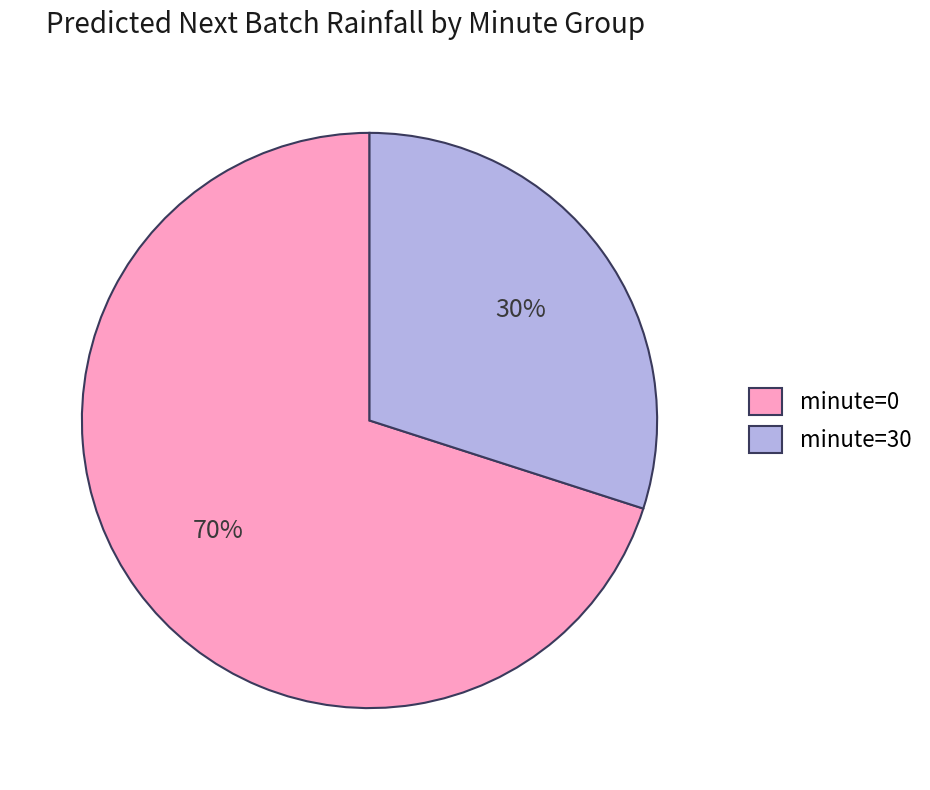

Which category has the smallest portion of the pie?

minute=30